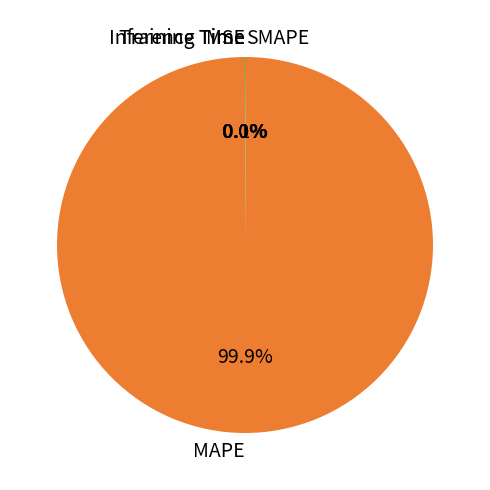

Which slice is the largest?

MAPE